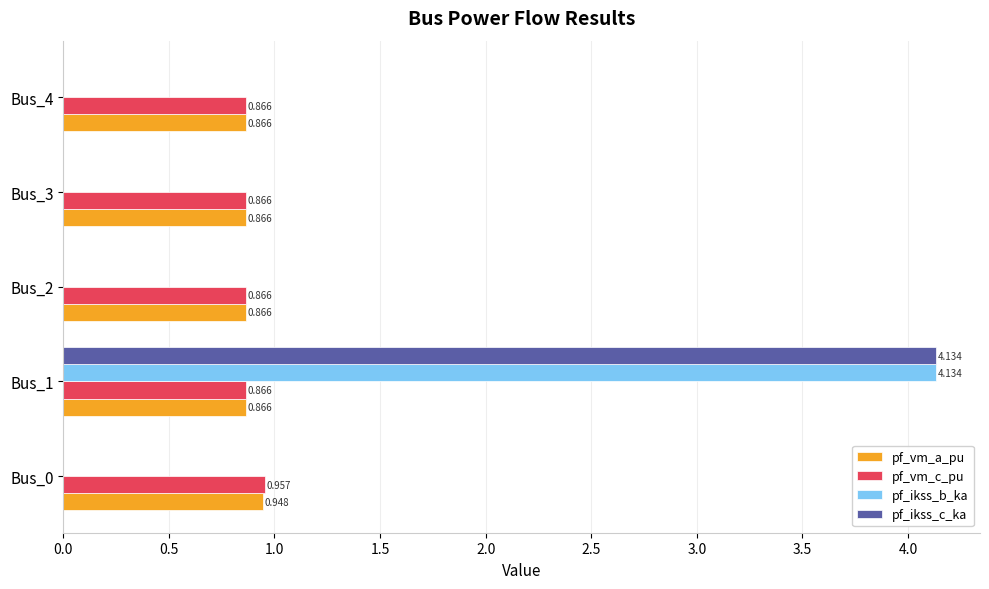

Between Bus_0 and Bus_3, which series saw the biggest shift?

pf_vm_c_pu